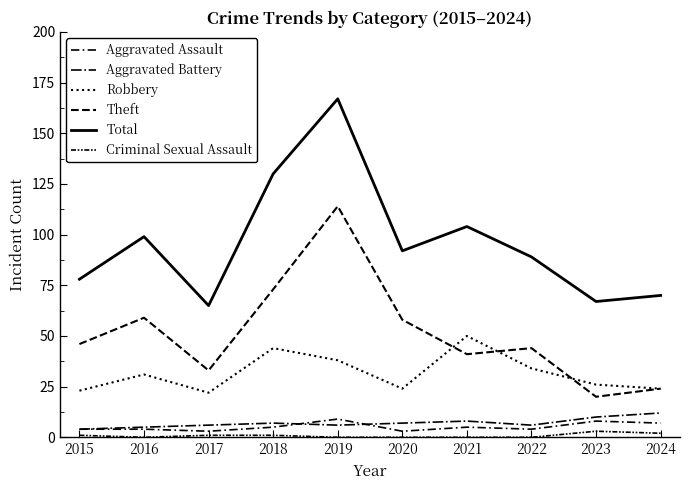

What is the maximum value for Theft?

114